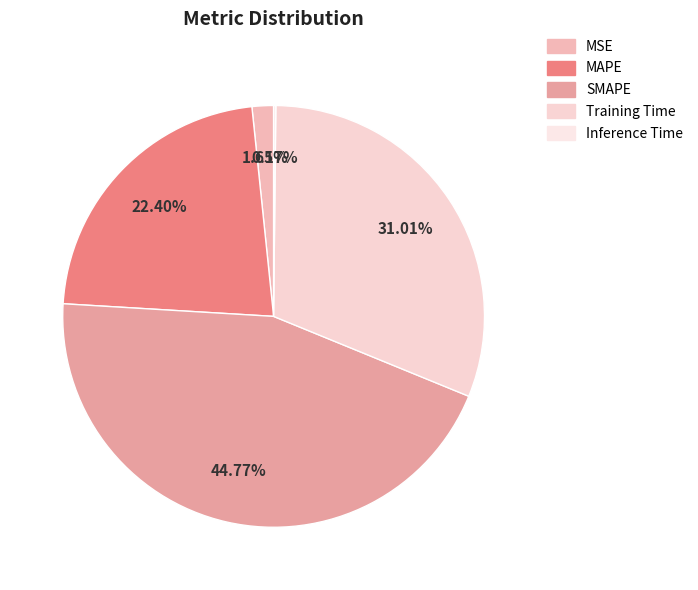

What is the change in value from SMAPE to Inference Time?

-2.0